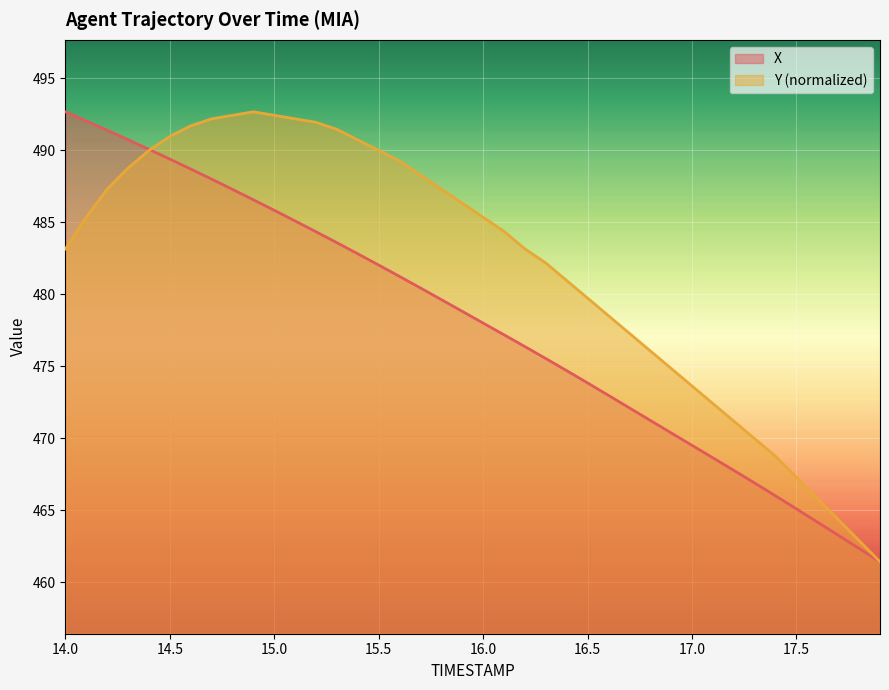

What is the label of the 39th point from the right?

14.1